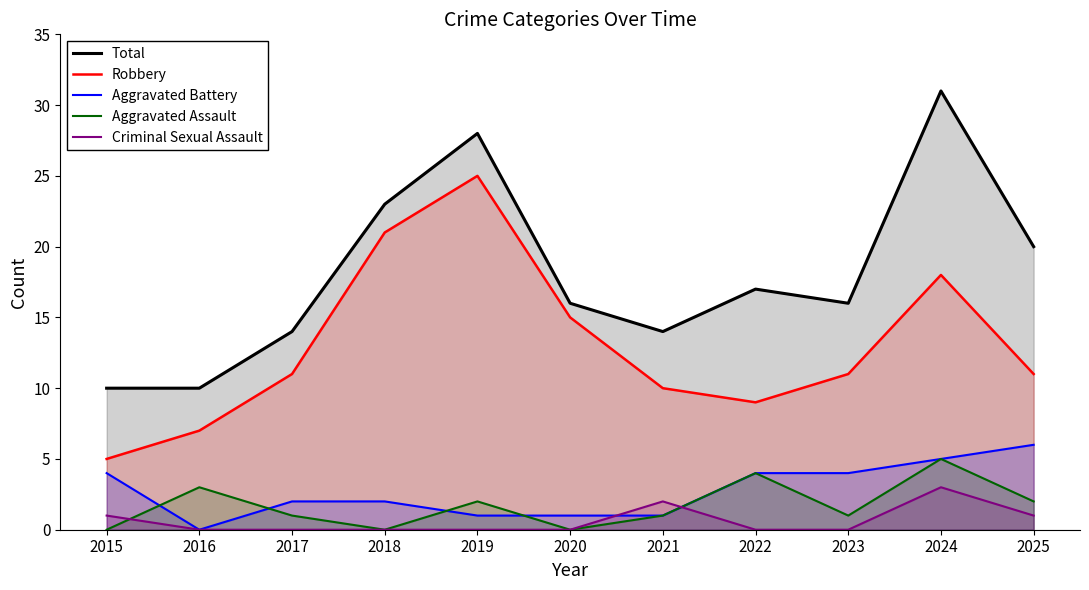

In Aggravated Battery, how many points are lower than both neighbors (excluding endpoints)?

1